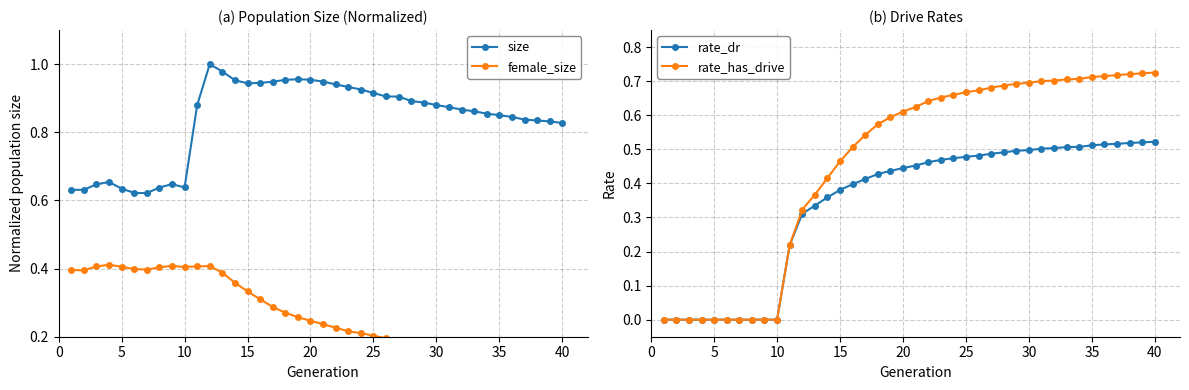

The size series shows 1.1 at 10. True or false?

False